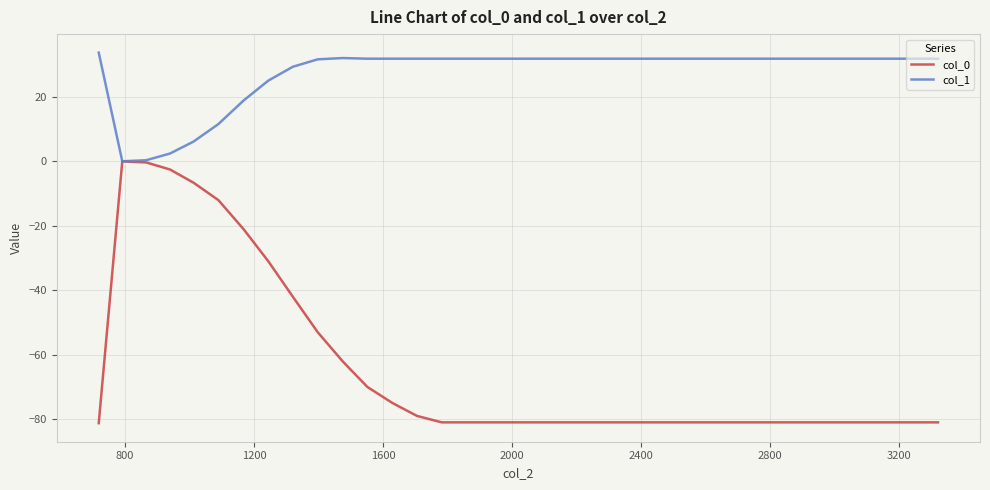

What is the minimum value shown in the chart?

-81.3